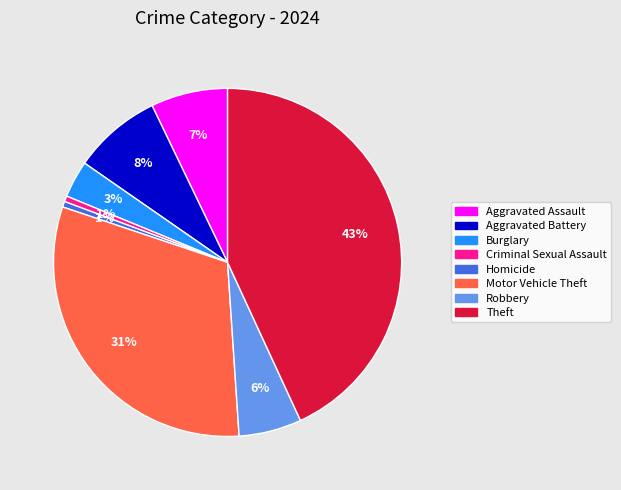

Does any single category account for the majority?

No